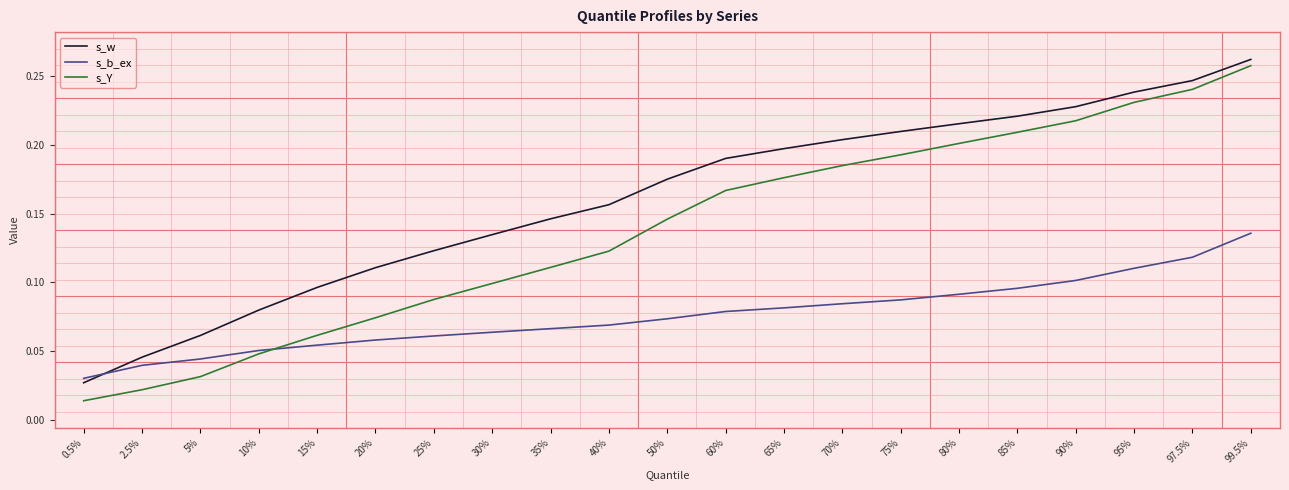

At how many categories does at least one series exceed 0?

21